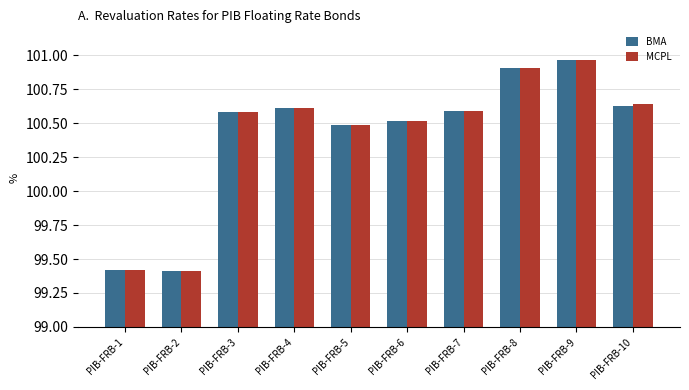

Is it true that BMA equals 100.9 at PIB-FRB-8?

True